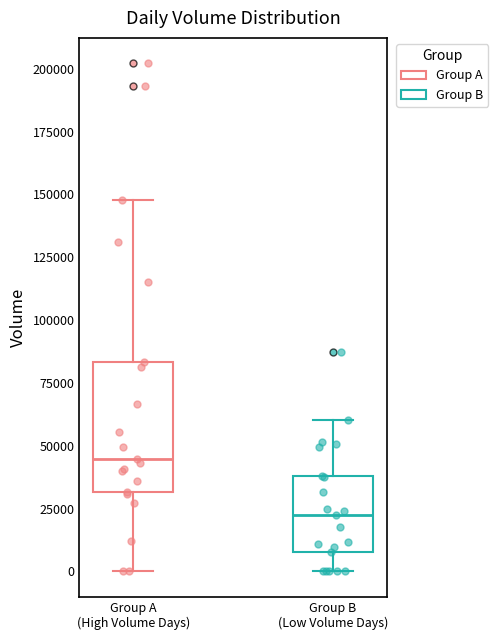

Reading left to right, read every box against the y-axis: the position of its median line, the range the box covers, and the ends of its whiskers. The values are not printed on the chart, so give them approximately, as read against the axis.

Group A (High Volume Days): median 45000, box 30000 to 85000, whiskers 0 to 150000
Group B (Low Volume Days): median 20000, box 10000 to 40000, whiskers 0 to 60000